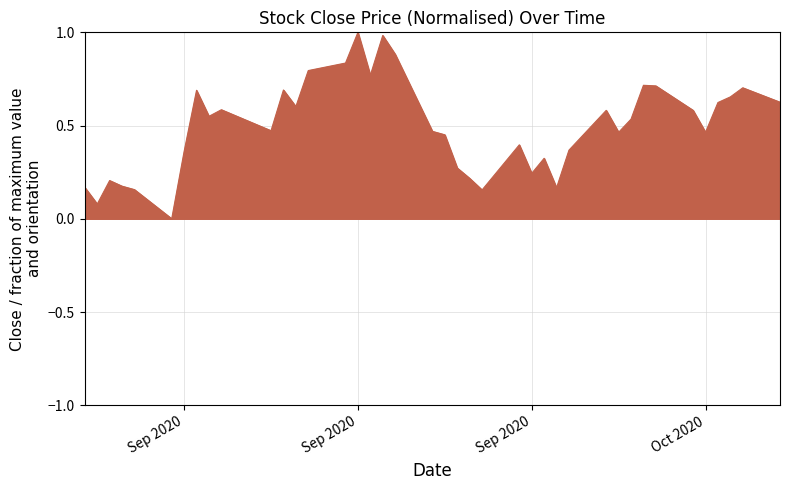

What is the greatest value displayed?

1.0